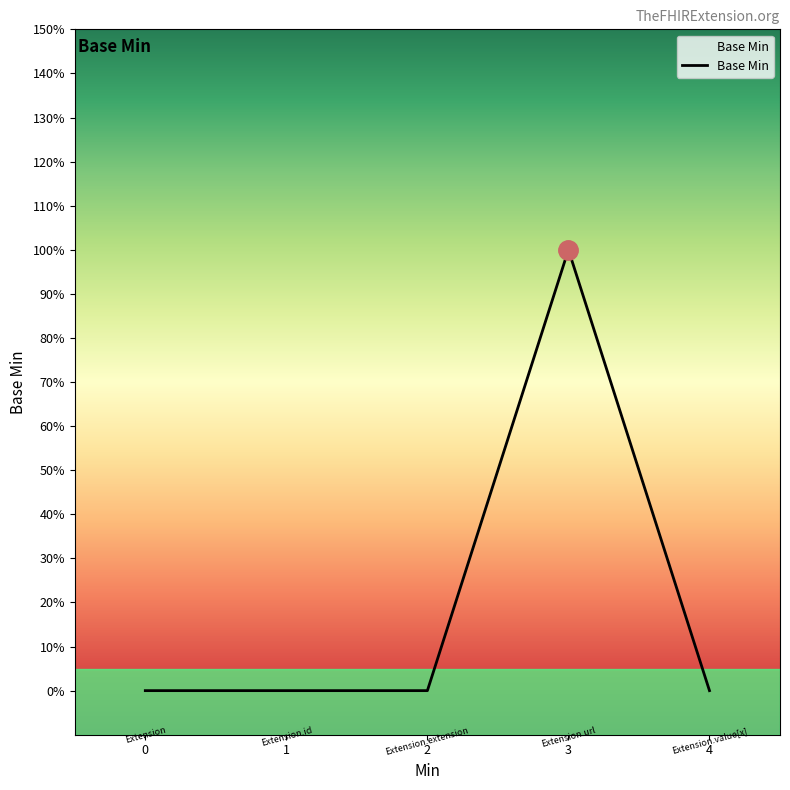

Does the chart display data point markers on the line(s)?

No